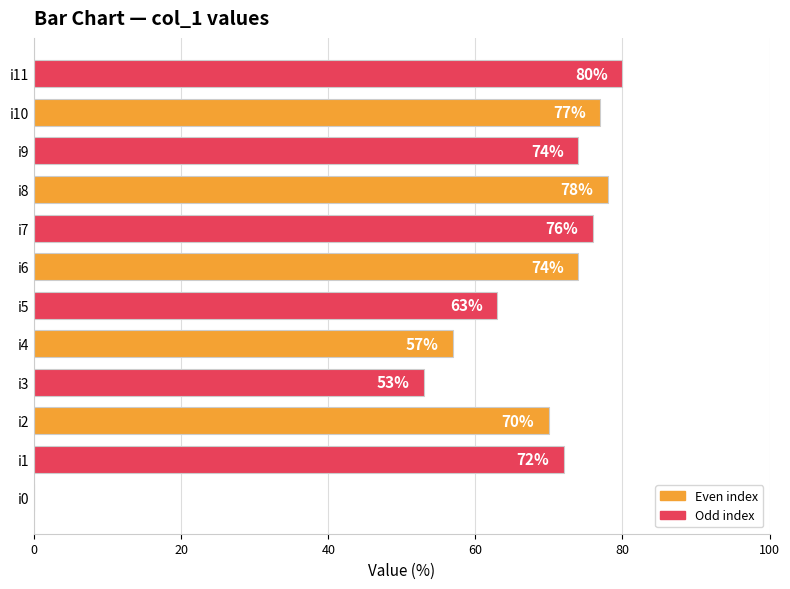

What is the sum of all values?

774